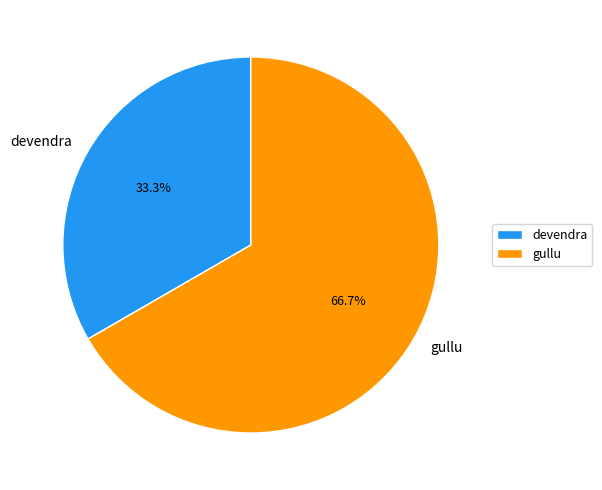

True or false: gullu accounts for 67% of the total.

True